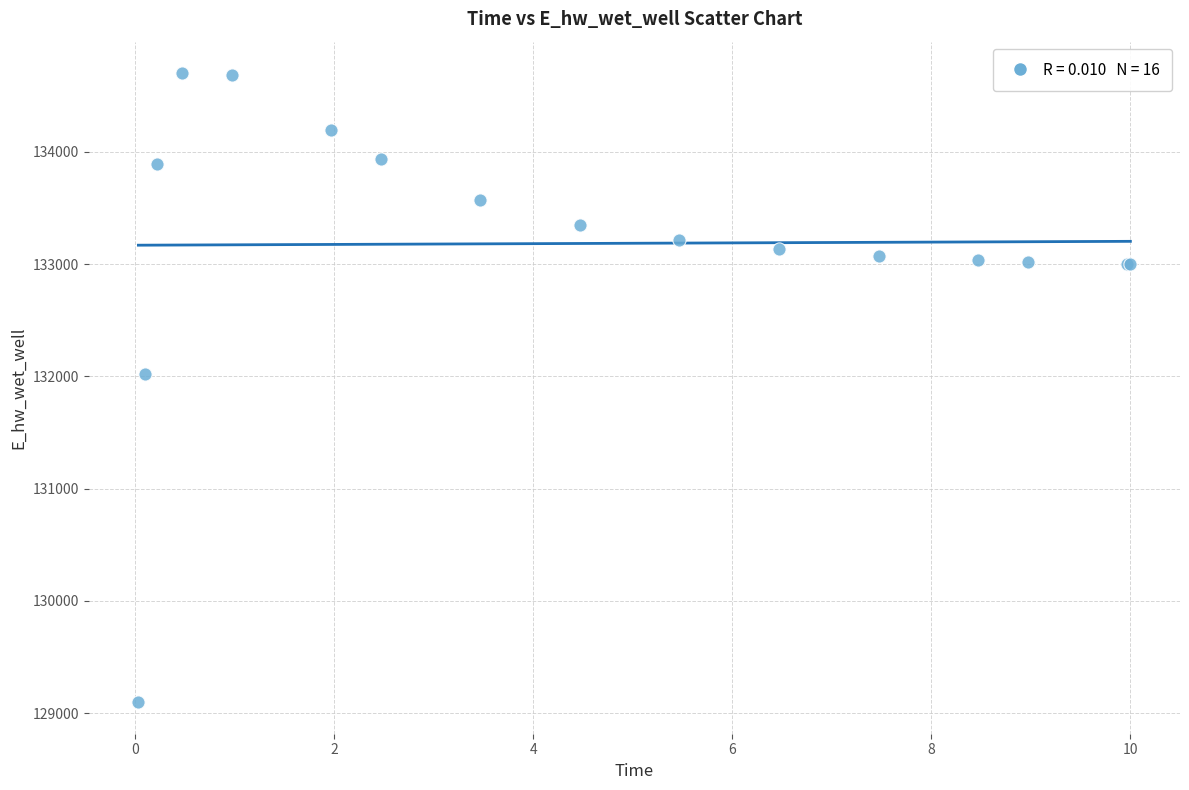

What Y value in the scatter plot is closest to 131899?

132021.0